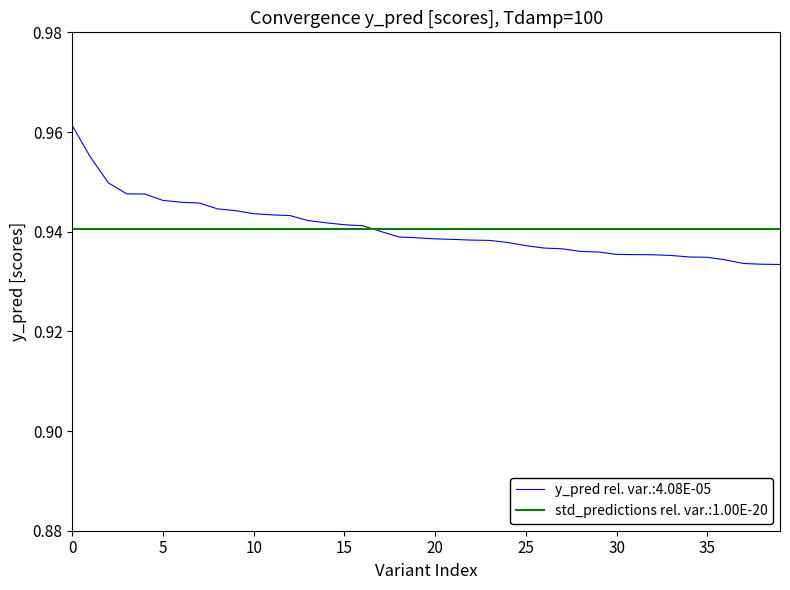

Rank the series by their maximum value, from lowest to highest.

std_predictions rel. var.:1.00E-20, y_pred rel. var.:4.08E-05